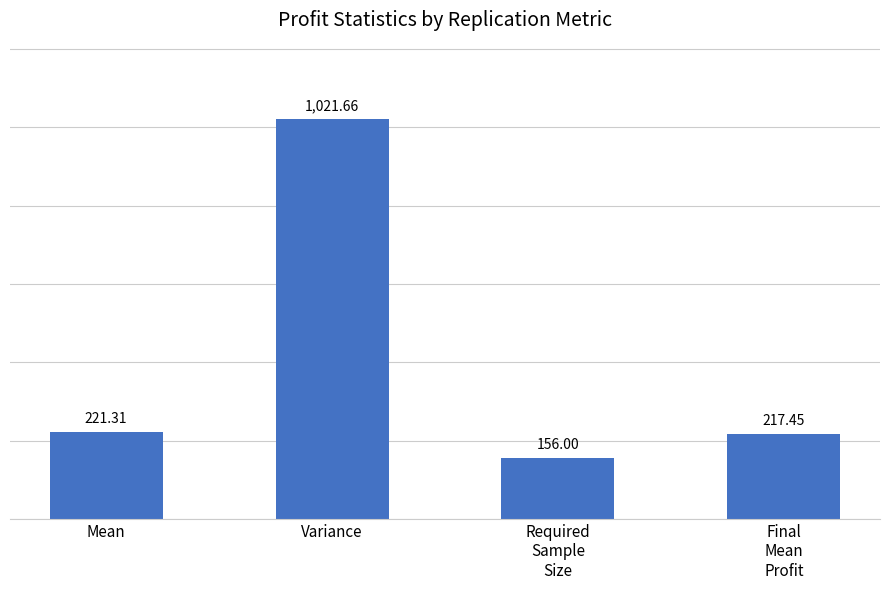

What is the label of the 2nd bar from the left?

Variance